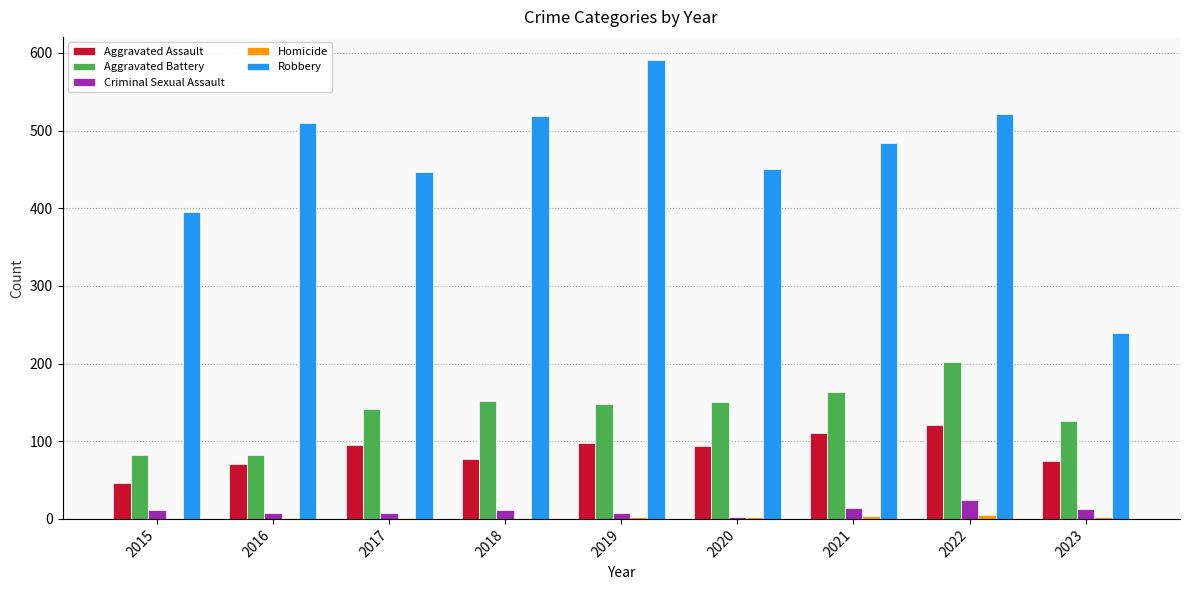

What is the highest value of the Robbery series?

591